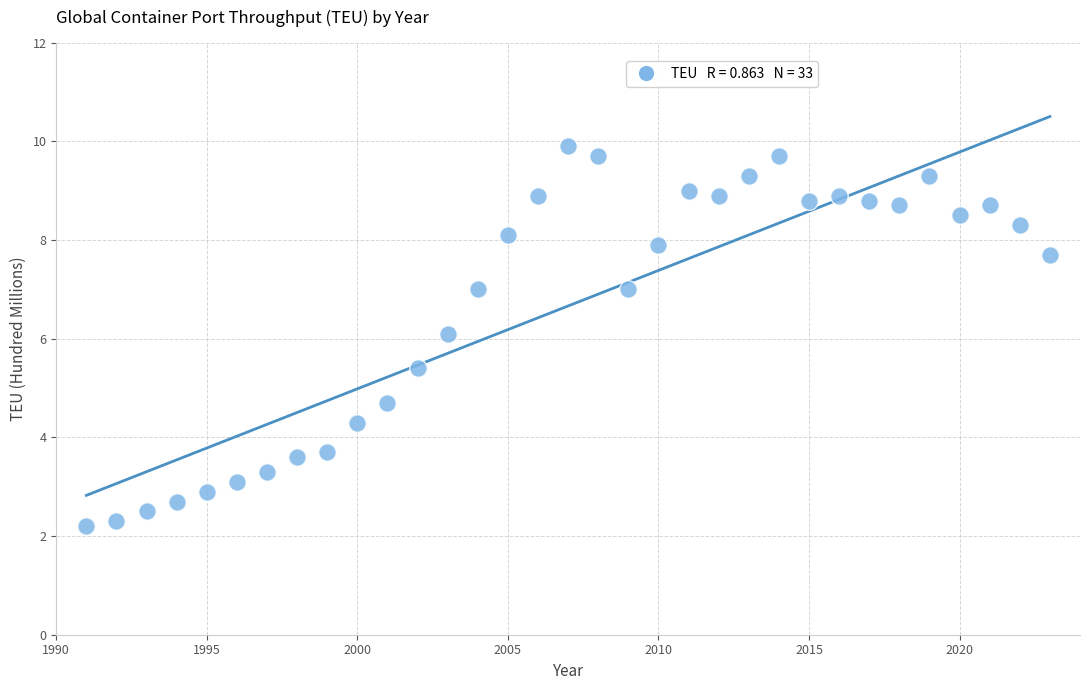

What is the range of X values (max minus min)?

32.0